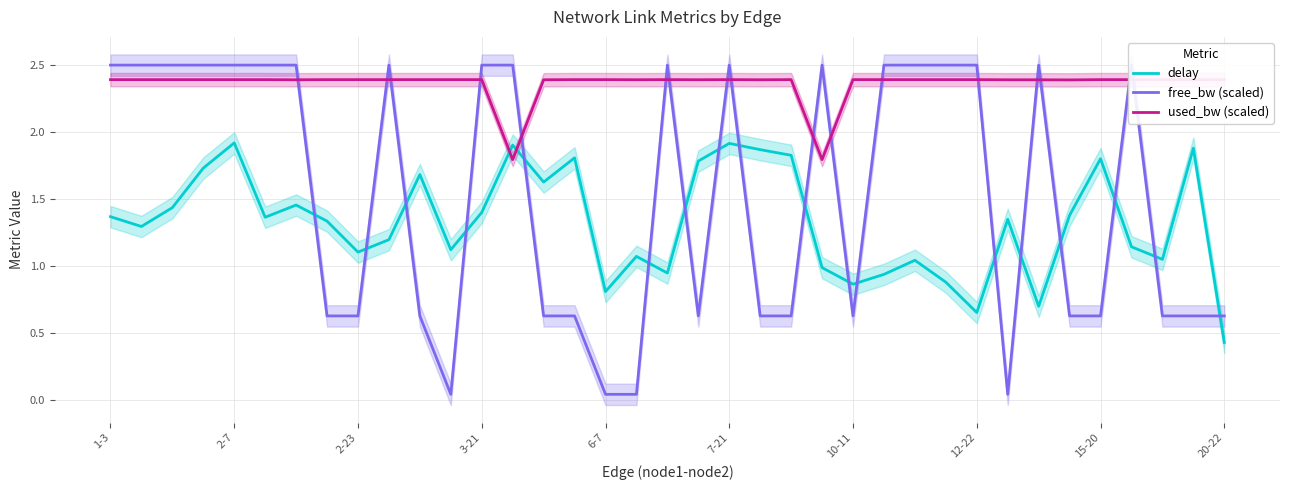

What is the value of the delay point at the 16th from the left?

1.8